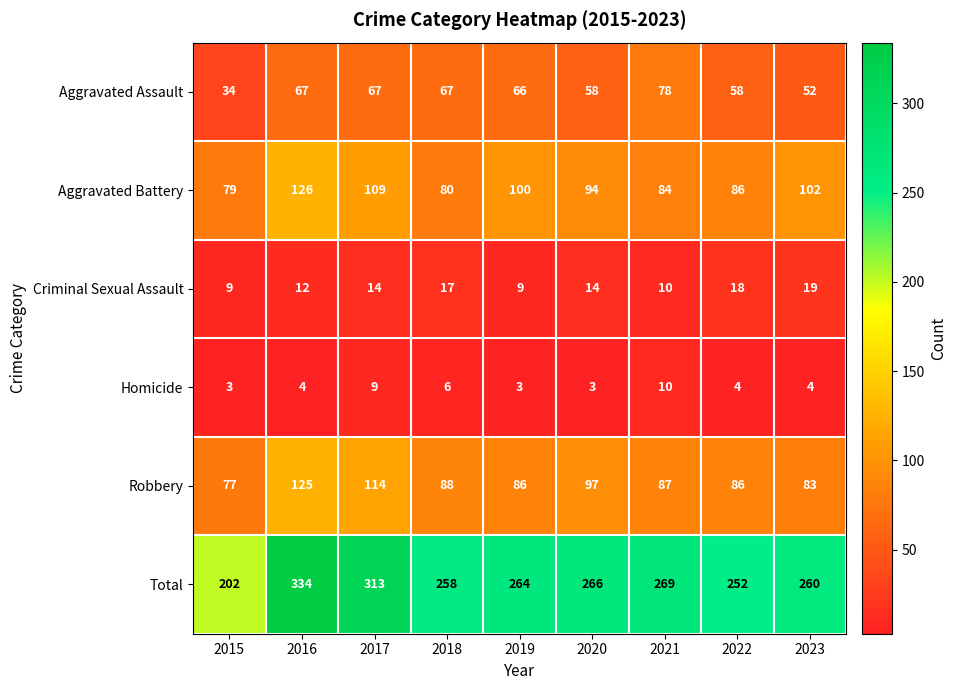

Which series has the largest total across all categories?

Total